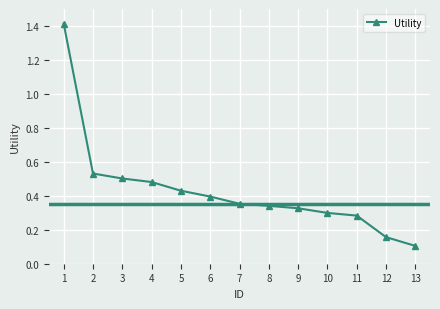

What value does the data have at 1?

1.4